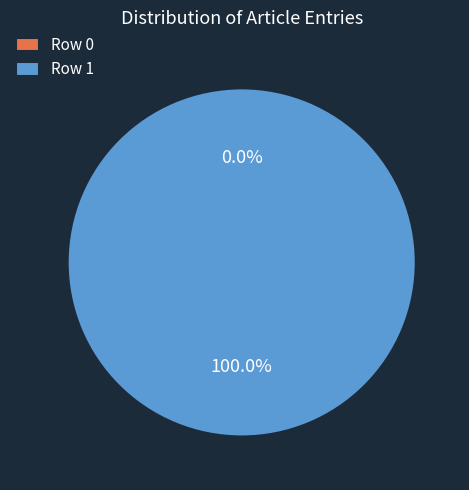

The Row 0 slice represents 6% of the pie. True or false?

False